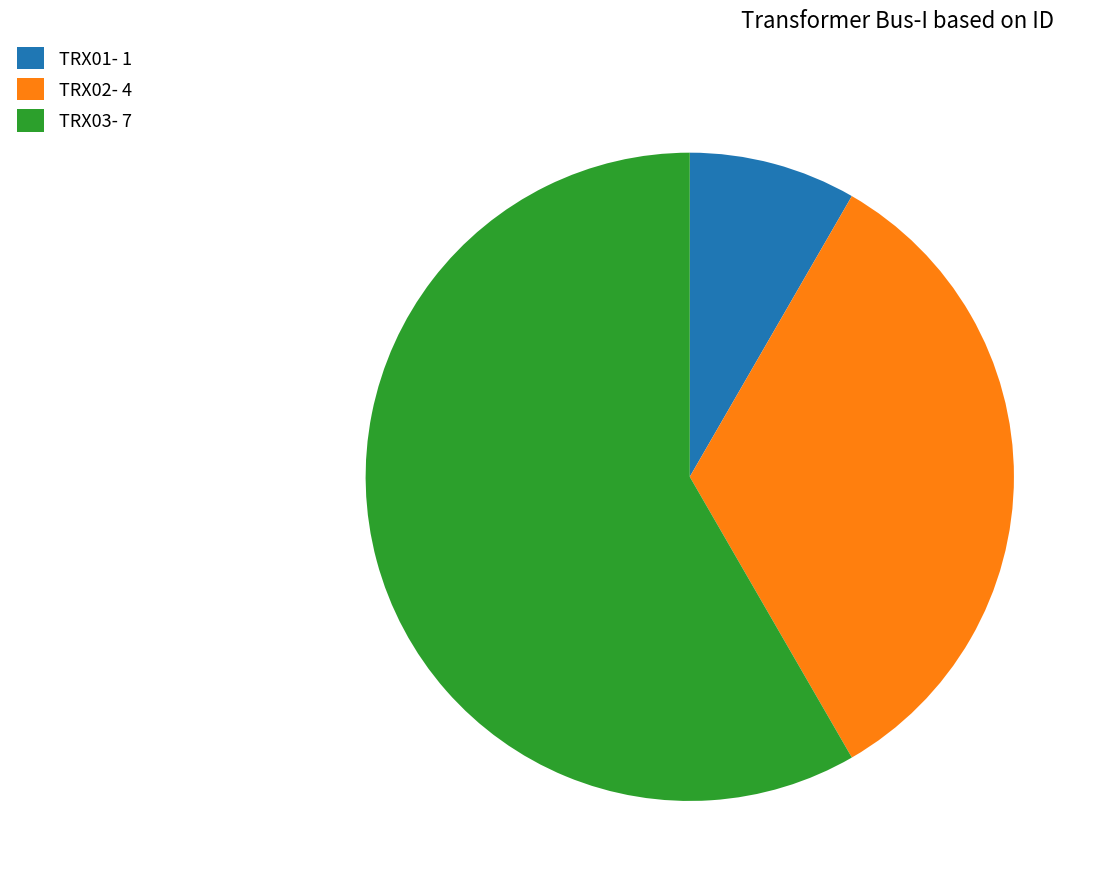

Count the number of slices in the pie.

3